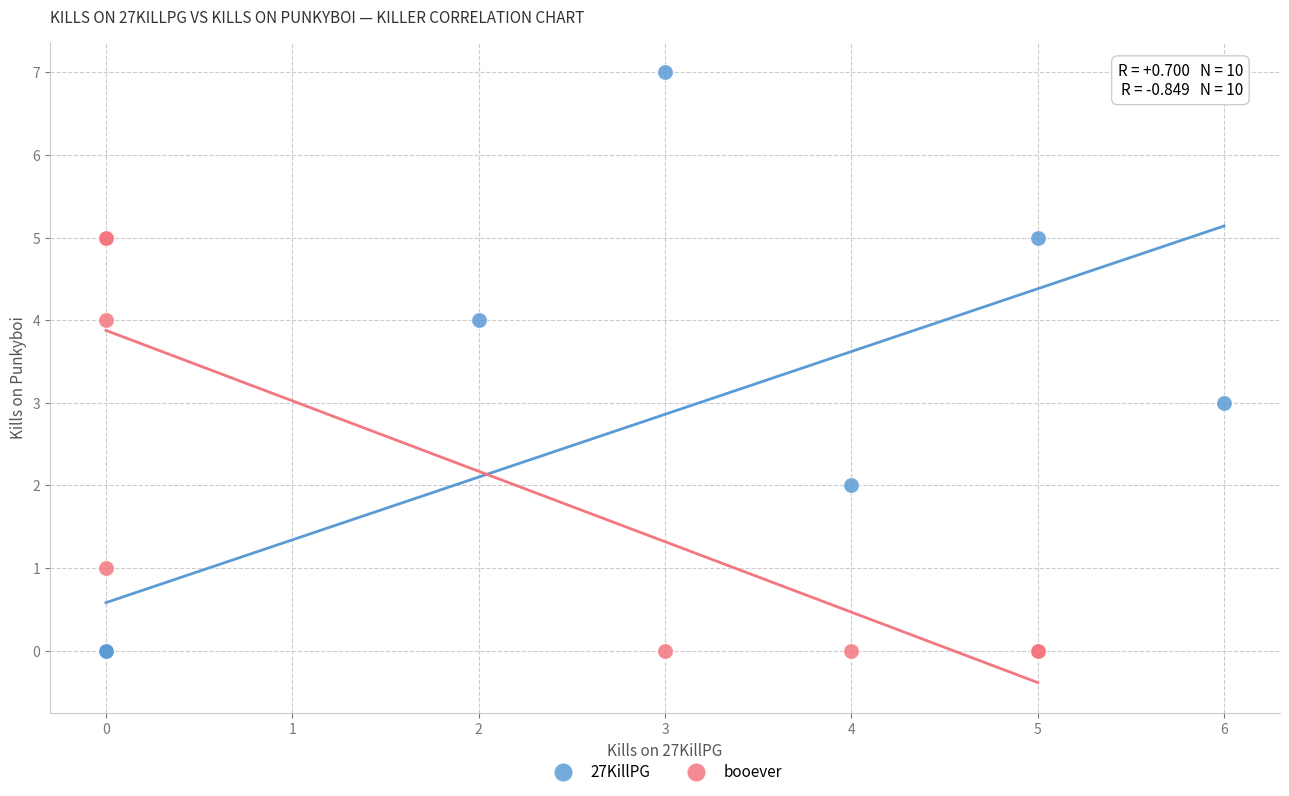

Which series contains the highest Y value?

27KillPG